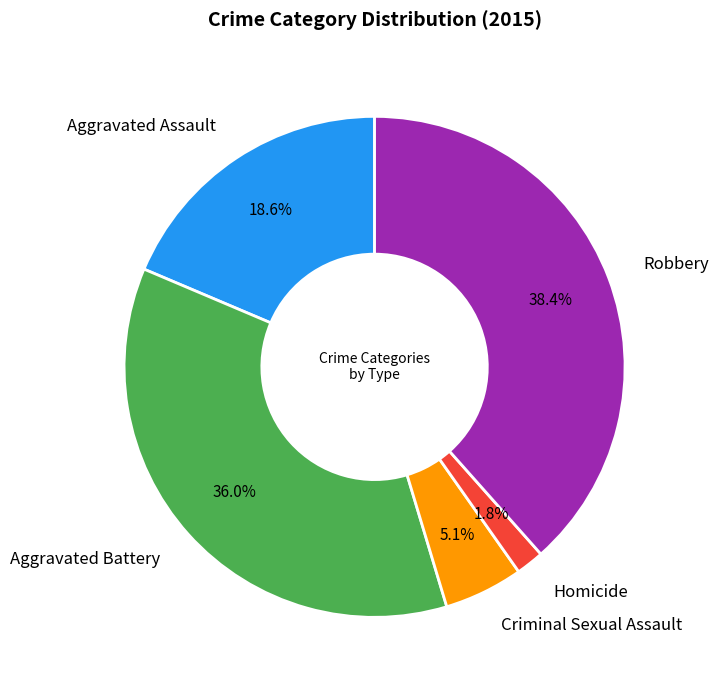

Is Criminal Sexual Assault the majority of the pie?

No